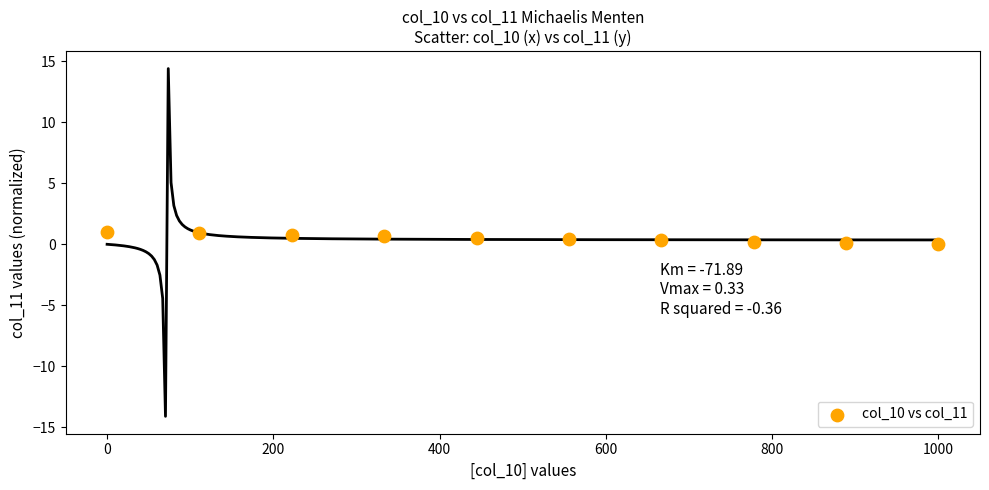

What is the average X value?

500.0